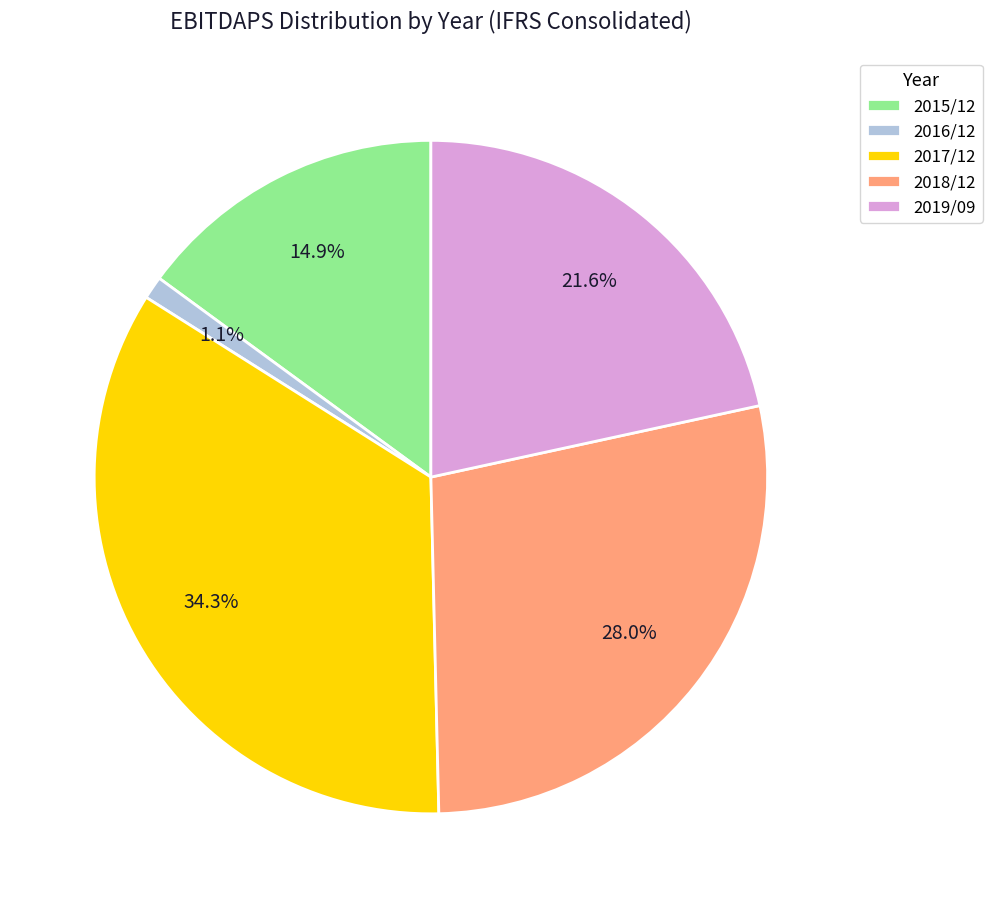

Does 2017/12 represent more than half of the total?

No